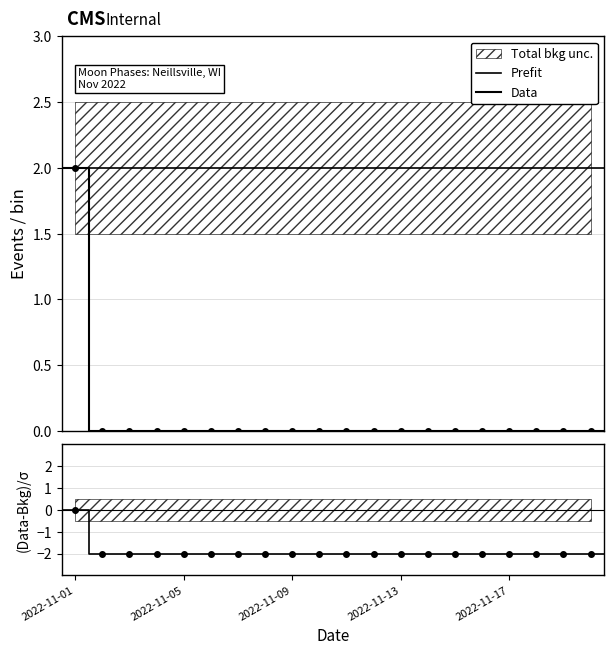

The value of (Data-Bkg)/σ at 2022-11-05 is -2. True or false?

True